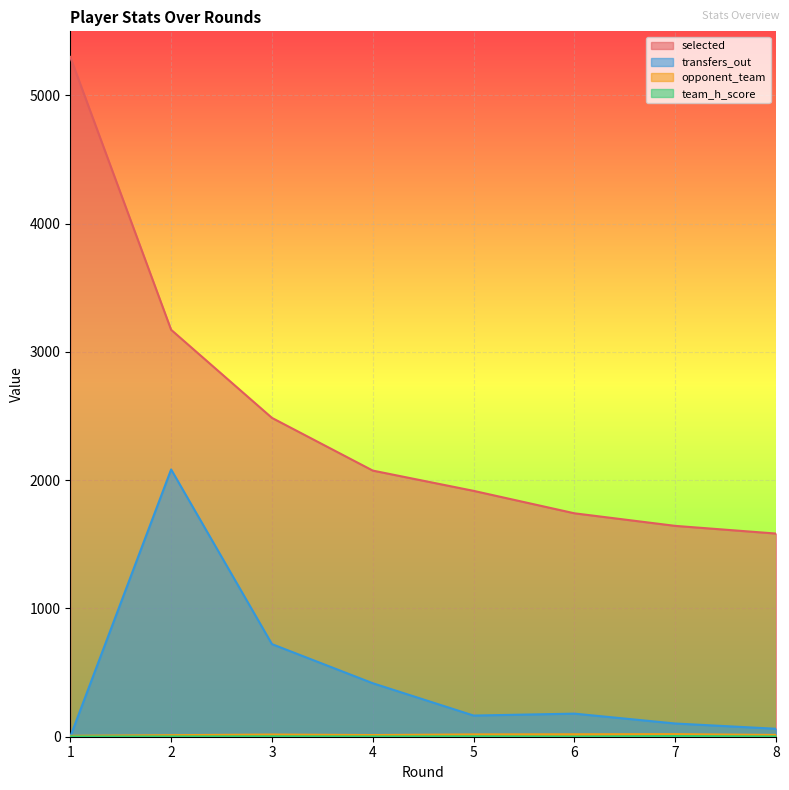

What are all the series names shown in the legend?

selected, transfers_out, opponent_team, team_h_score